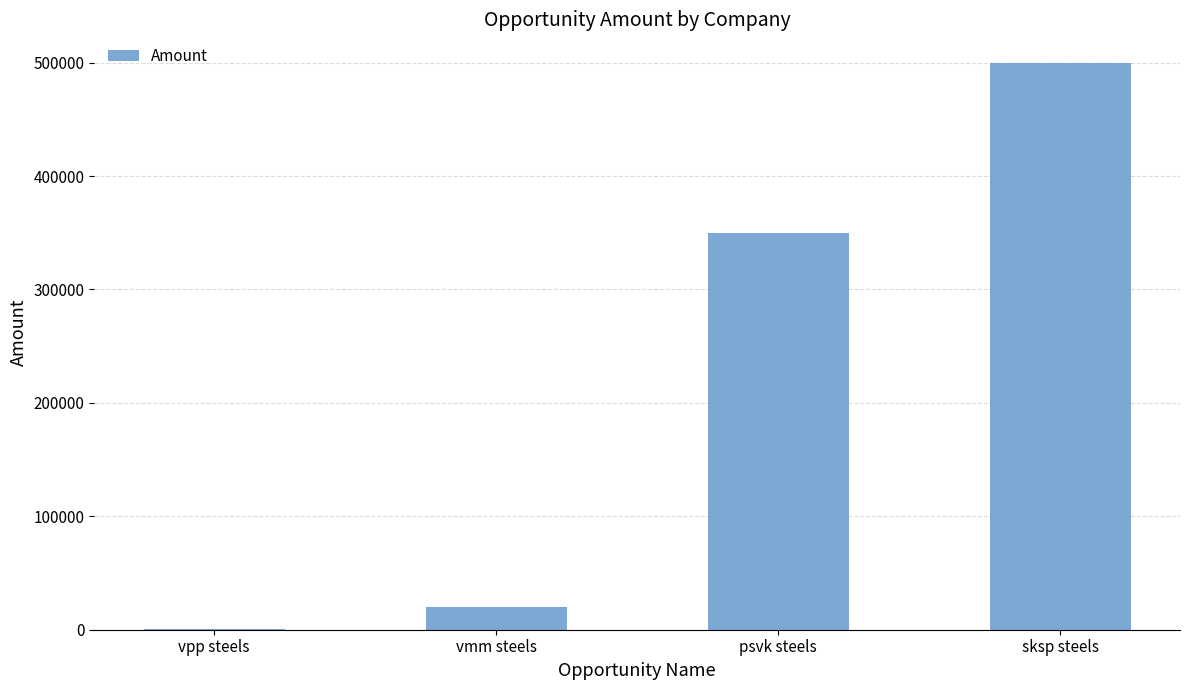

What is the sum of all values?

871000